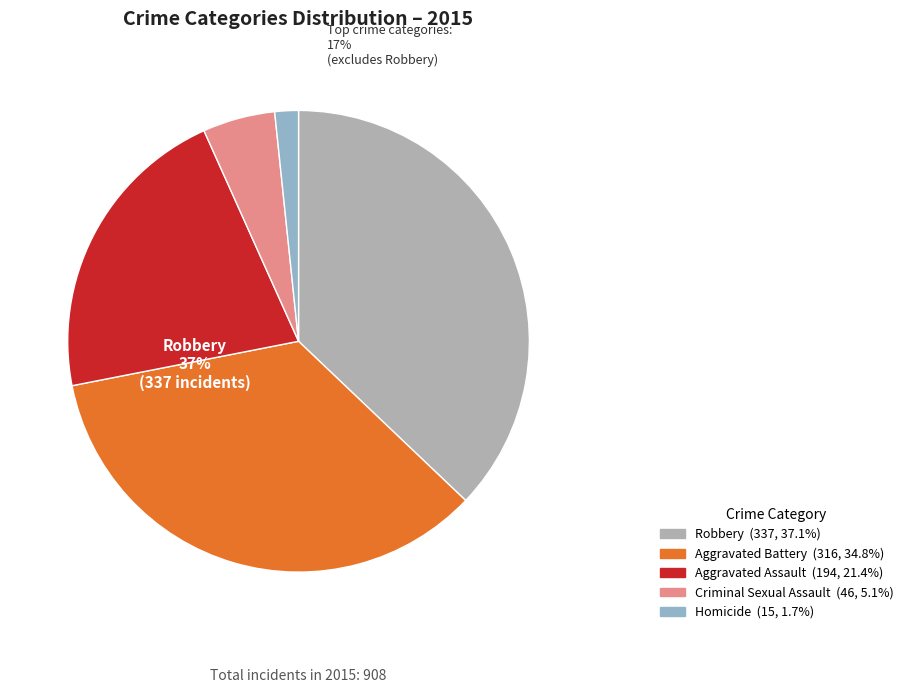

What percentage is the Criminal Sexual Assault slice, to the nearest percent?

5%